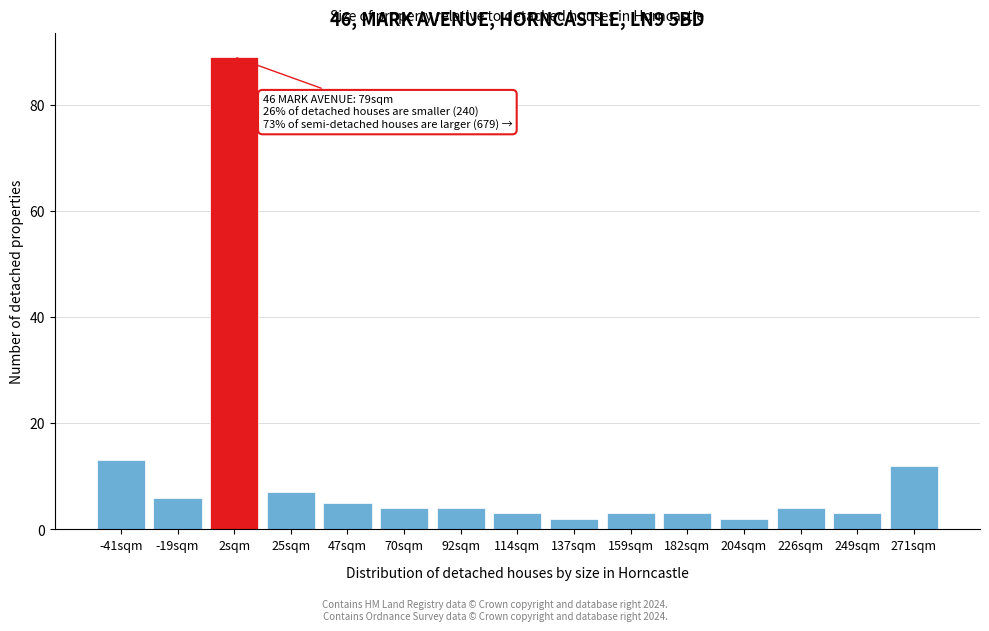

Reading left to right, list all the values displayed in this chart.

-41sqm=13	-19sqm=6	2sqm=89	25sqm=7	47sqm=5	70sqm=4	92sqm=4	114sqm=3	137sqm=2	159sqm=3	182sqm=3	204sqm=2	226sqm=4	249sqm=3	271sqm=12